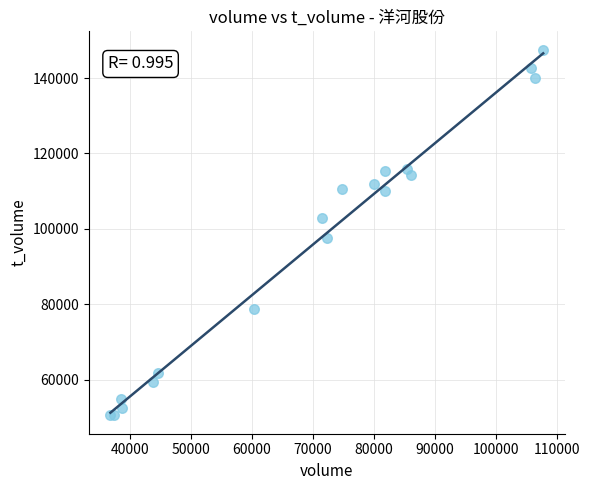

What Y value in the scatter plot is closest to 99027?

97693